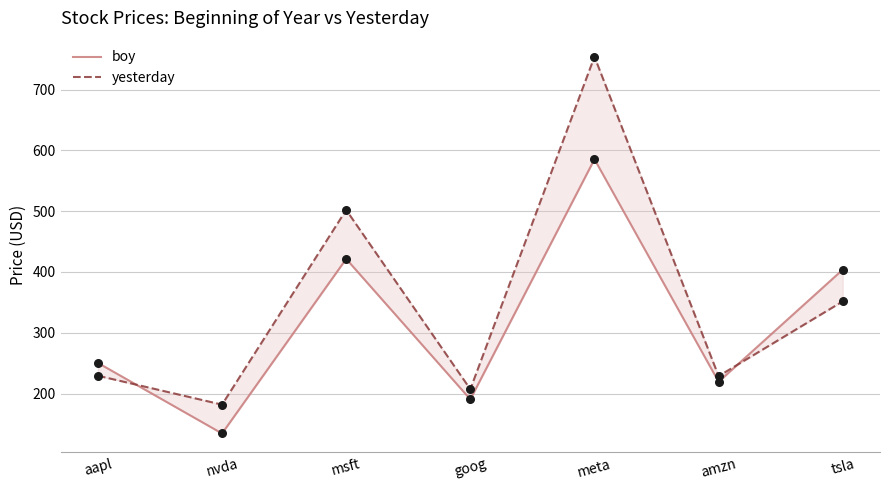

At how many categories does at least one series exceed 311?

3